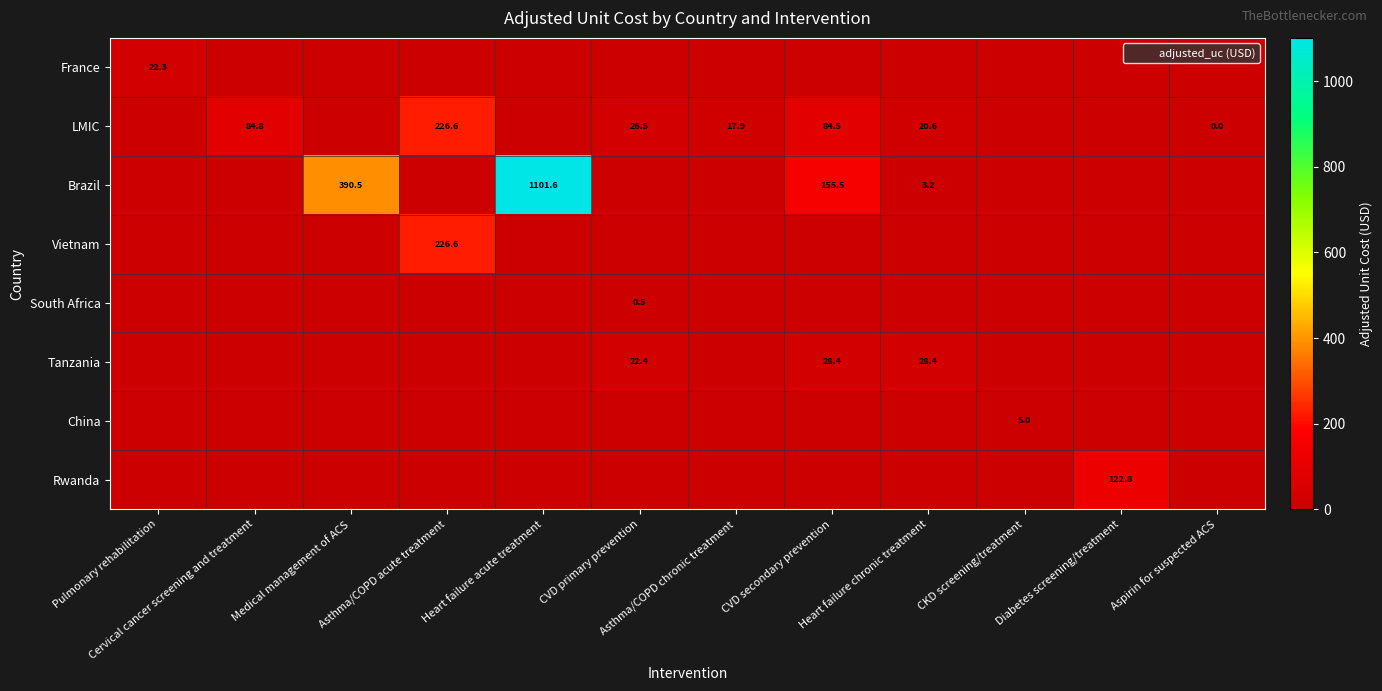

How many data points in China are above 0?

1